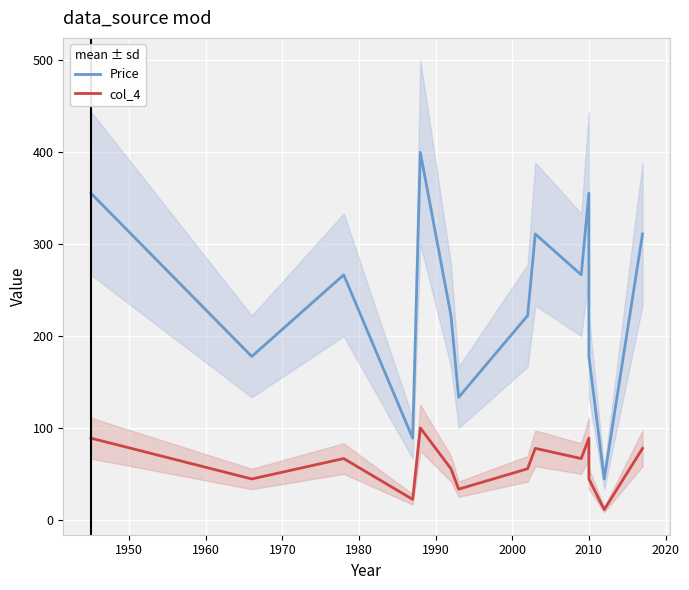

What are all the series names shown in the legend?

Price, col_4